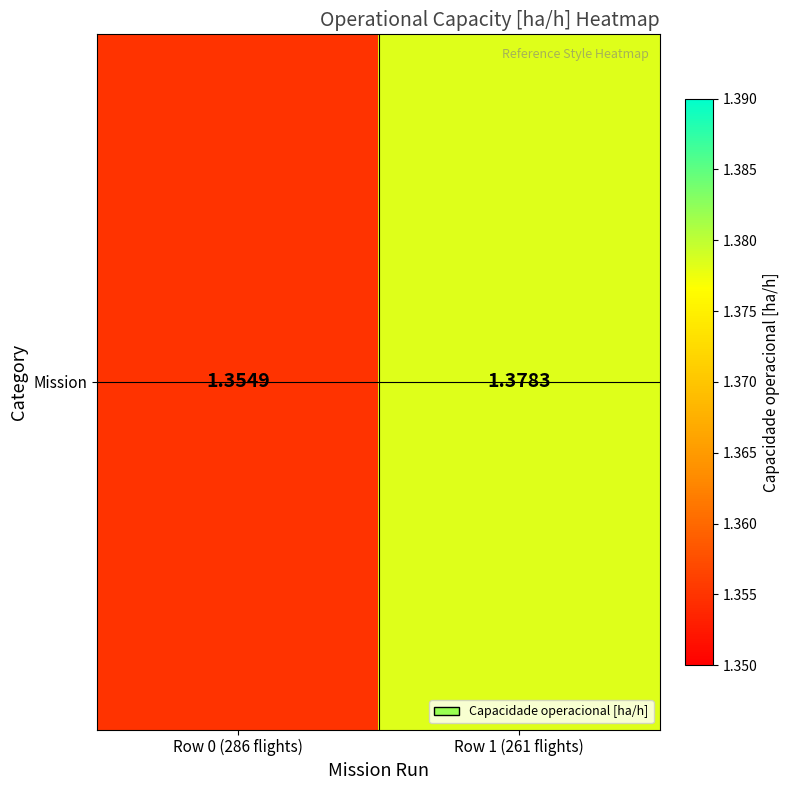

Rank the categories by value from lowest to highest.

Row 0 (286 flights), Row 1 (261 flights)